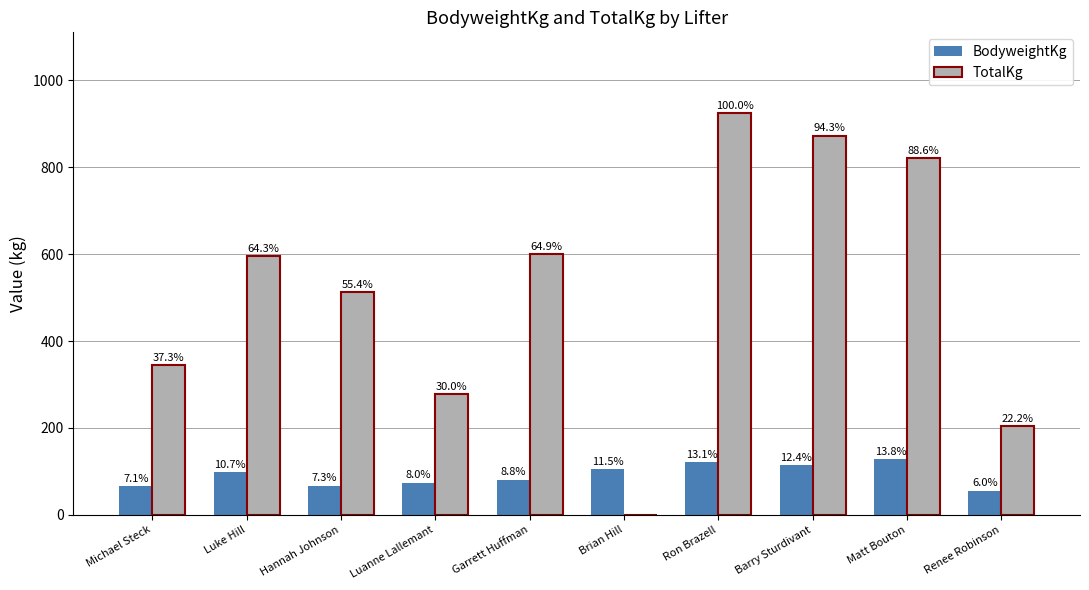

What is the label of the 6th bar from the right?

Garrett Huffman